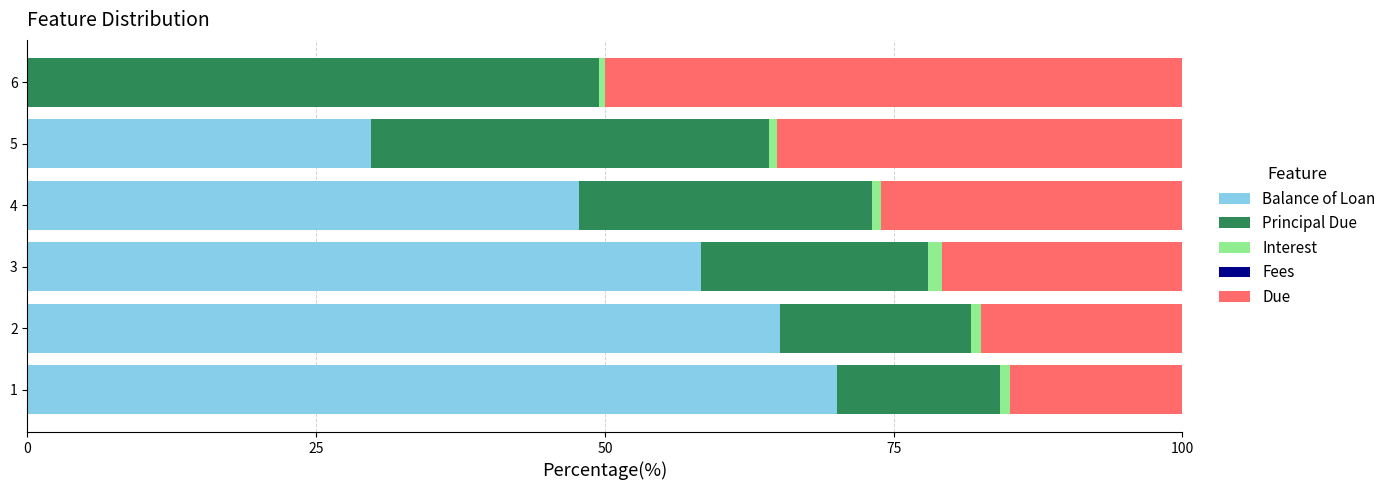

The value of Balance of Loan at 2 is 30.1. True or false?

False